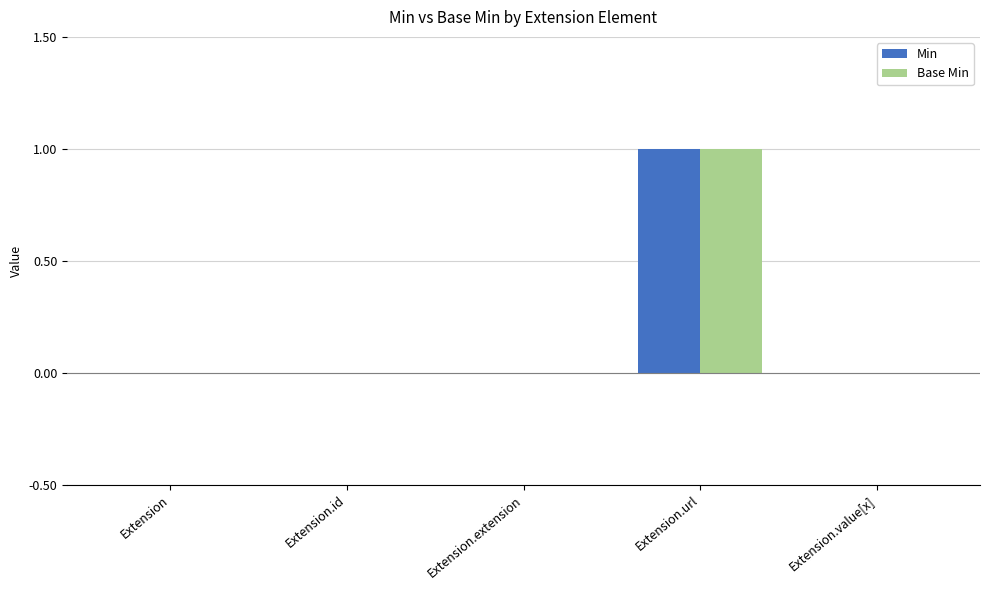

The Min series shows 0 at Extension.value[x]. True or false?

True